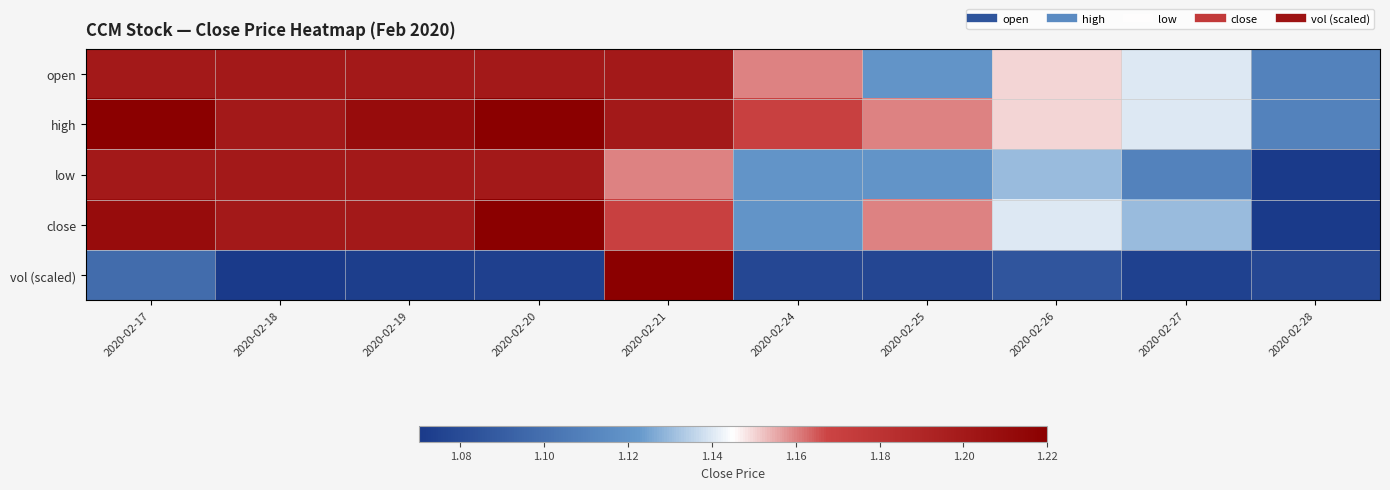

Reading right to left, extract all data points from this chart.

open: 2020-02-28=1.1	2020-02-27=1.1	2020-02-26=1.1	2020-02-25=1.1	2020-02-24=1.2	2020-02-21=1.2	2020-02-20=1.2	2020-02-19=1.2	2020-02-18=1.2	2020-02-17=1.2
high: 2020-02-28=1.1	2020-02-27=1.1	2020-02-26=1.1	2020-02-25=1.2	2020-02-24=1.2	2020-02-21=1.2	2020-02-20=1.2	2020-02-19=1.2	2020-02-18=1.2	2020-02-17=1.2
low: 2020-02-28=1.1	2020-02-27=1.1	2020-02-26=1.1	2020-02-25=1.1	2020-02-24=1.1	2020-02-21=1.2	2020-02-20=1.2	2020-02-19=1.2	2020-02-18=1.2	2020-02-17=1.2
close: 2020-02-28=1.1	2020-02-27=1.1	2020-02-26=1.1	2020-02-25=1.2	2020-02-24=1.1	2020-02-21=1.2	2020-02-20=1.2	2020-02-19=1.2	2020-02-18=1.2	2020-02-17=1.2
vol (scaled): 2020-02-28=1.1	2020-02-27=1.1	2020-02-26=1.1	2020-02-25=1.1	2020-02-24=1.1	2020-02-21=1.2	2020-02-20=1.1	2020-02-19=1.1	2020-02-18=1.1	2020-02-17=1.1